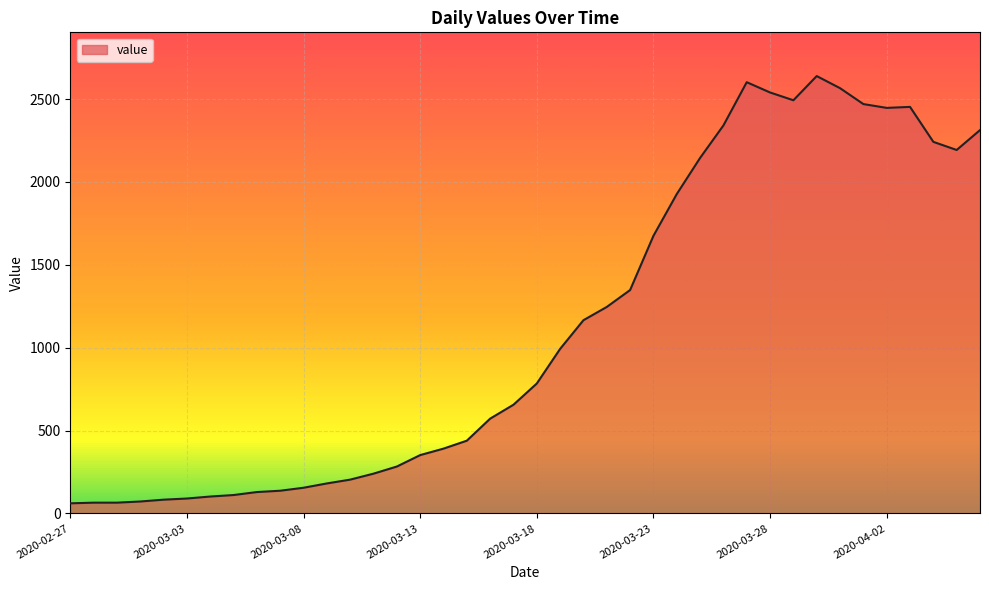

What is the difference between the maximum and minimum values?

2578